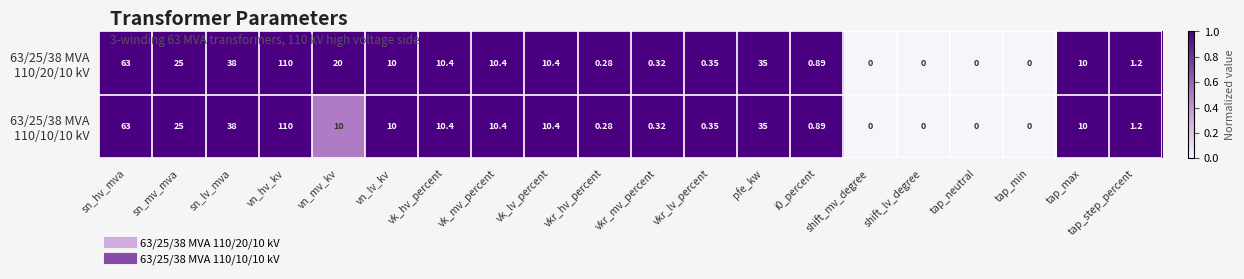

At which category does the chart reach its peak across all series?

vn_hv_kv